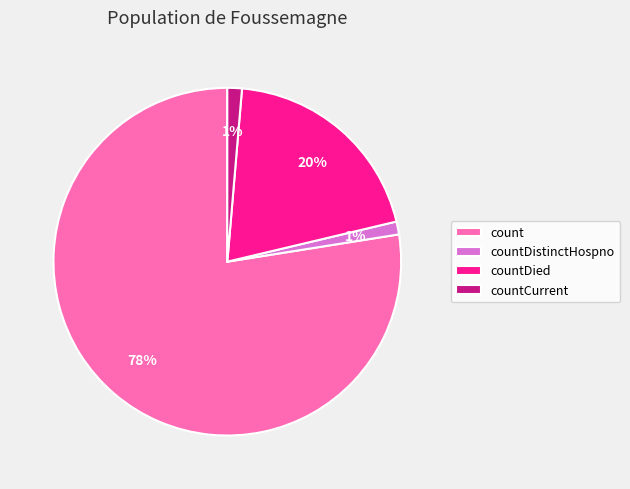

Is there a majority slice in this chart?

Yes